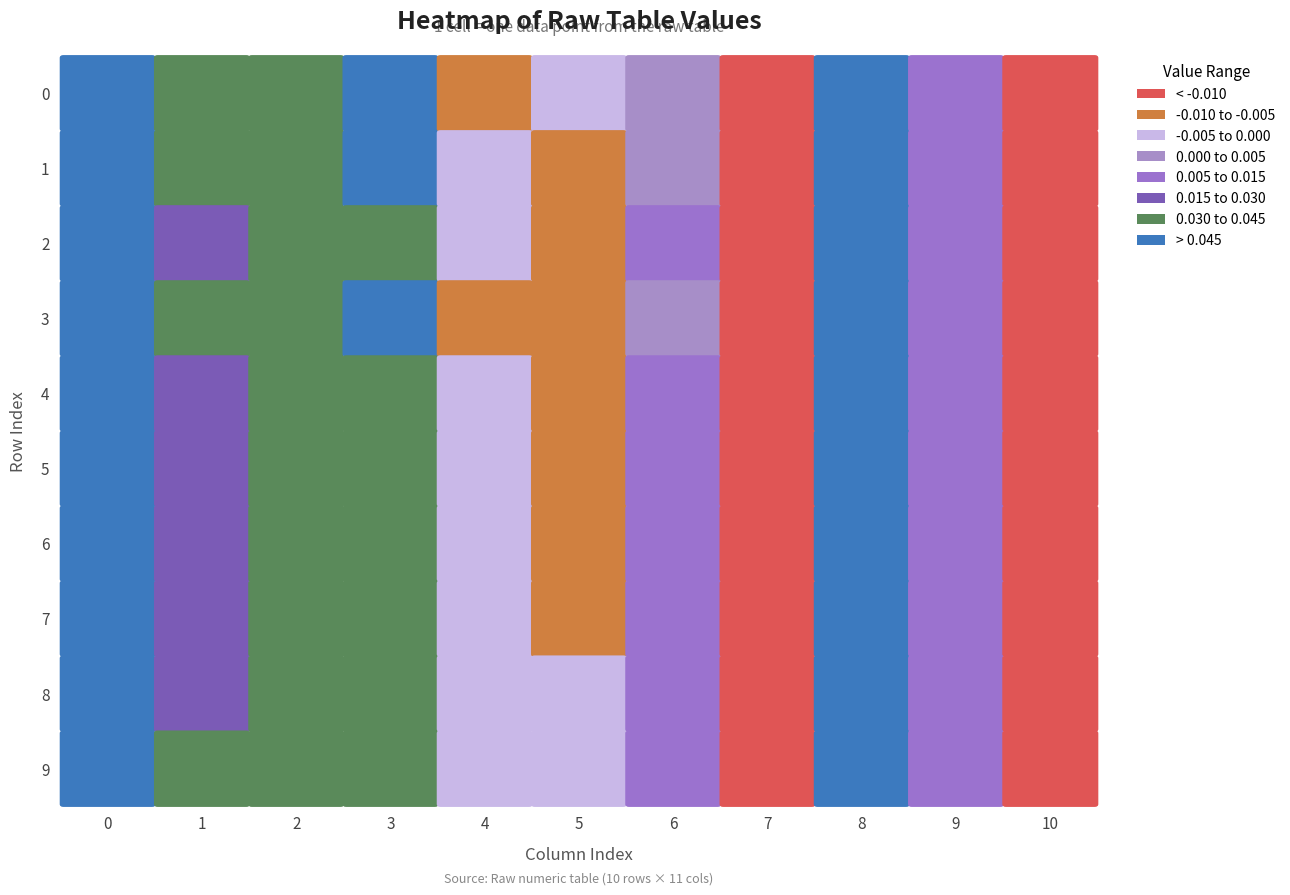

Reading left to right, transcribe all the data shown in this chart.

0: 0.1	0.0	0.0	0.0	-0.0	-0.0	0.0	-0.0	0.1	0.0	-0.0
1: 0.1	0.0	0.0	0.0	-0.0	-0.0	0.0	-0.0	0.1	0.0	-0.0
2: 0.1	0.0	0.0	0.0	-0.0	-0.0	0.0	-0.0	0.1	0.0	-0.0
3: 0.1	0.0	0.0	0.0	-0.0	-0.0	0.0	-0.0	0.1	0.0	-0.0
4: 0.1	0.0	0.0	0.0	-0.0	-0.0	0.0	-0.0	0.1	0.0	-0.0
5: 0.1	0.0	0.0	0.0	-0.0	-0.0	0.0	-0.0	0.1	0.0	-0.0
6: 0.1	0.0	0.0	0.0	-0.0	-0.0	0.0	-0.0	0.1	0.0	-0.0
7: 0.1	0.0	0.0	0.0	-0.0	-0.0	0.0	-0.0	0.1	0.0	-0.0
8: 0.1	0.0	0.0	0.0	-0.0	-0.0	0.0	-0.0	0.1	0.0	-0.0
9: 0.1	0.0	0.0	0.0	-0.0	-0.0	0.0	-0.0	0.1	0.0	-0.0